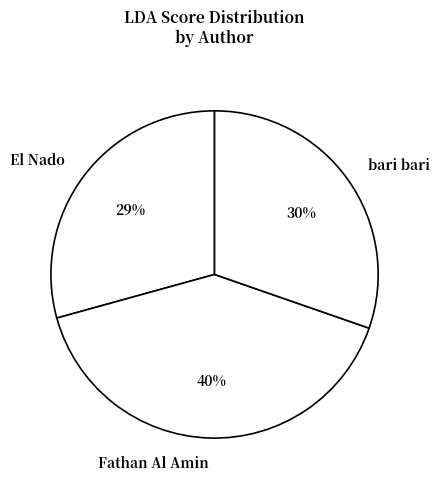

Does any single category account for the majority?

No